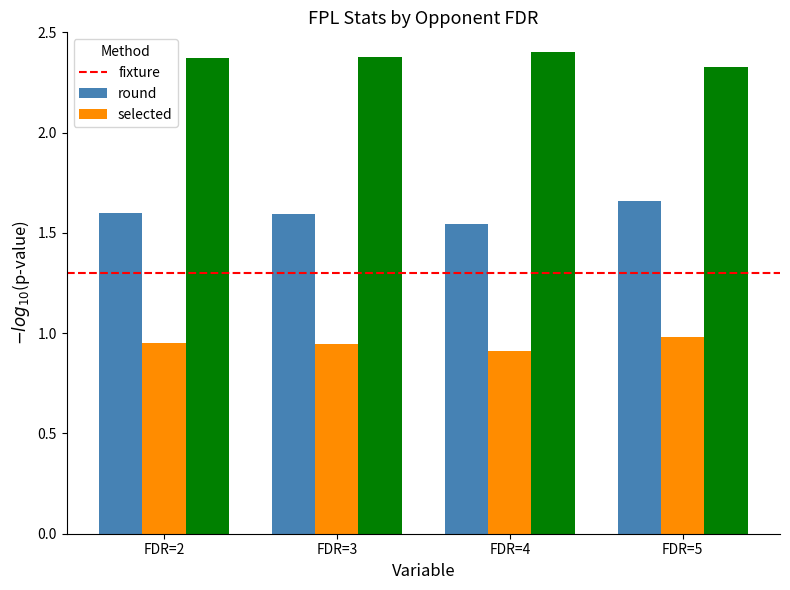

List the series in order of their overall mean, lowest first.

round, fixture, selected